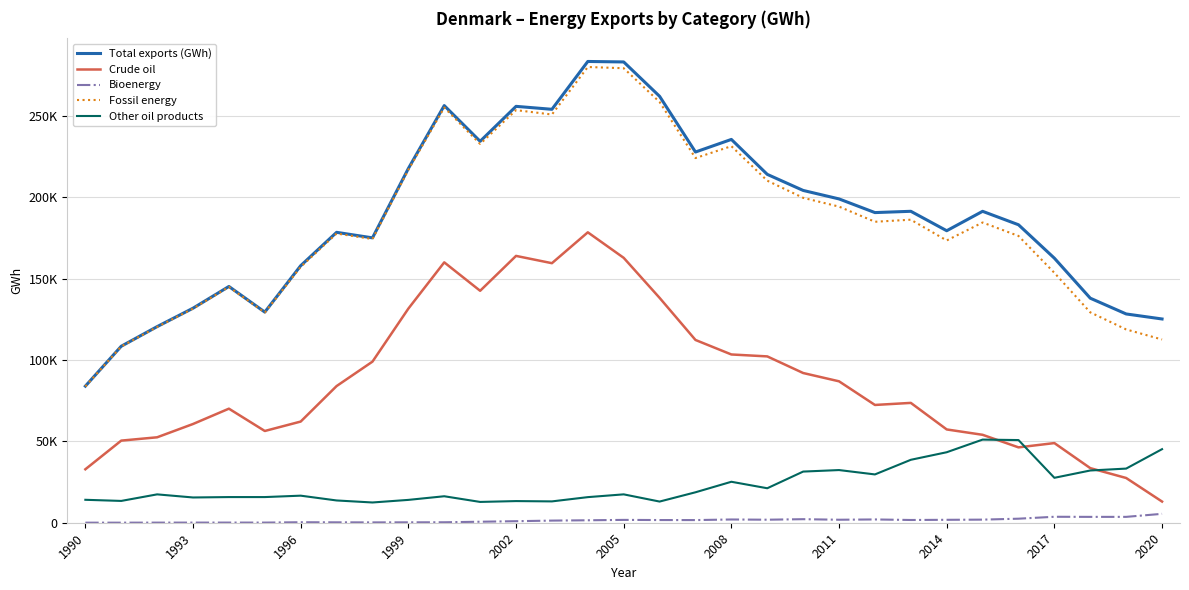

What are all the series names shown in the legend?

Total exports (GWh), Crude oil, Bioenergy, Fossil energy, Other oil products